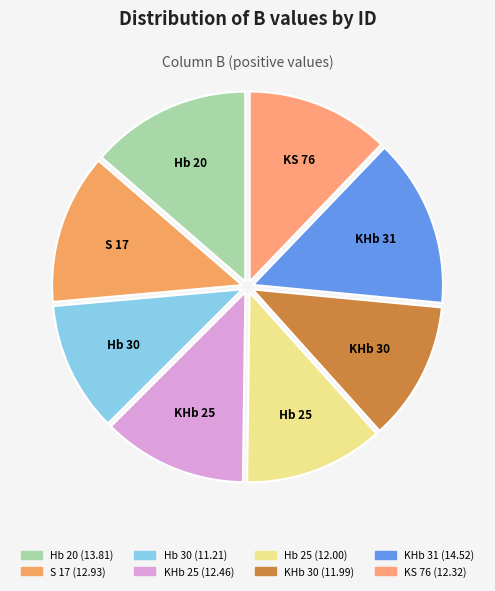

Is there a majority slice in this chart?

No